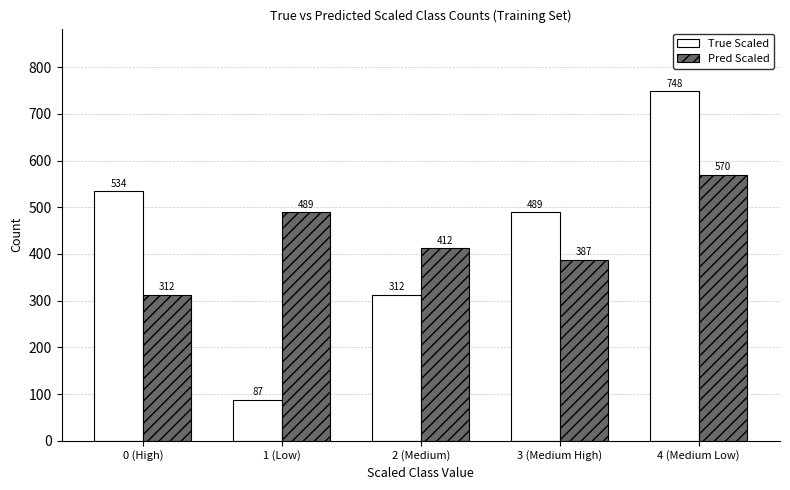

At which label does True Scaled reach its minimum?

1 (Low)